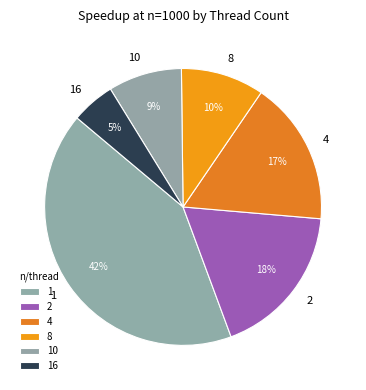

Which slice is the largest?

1